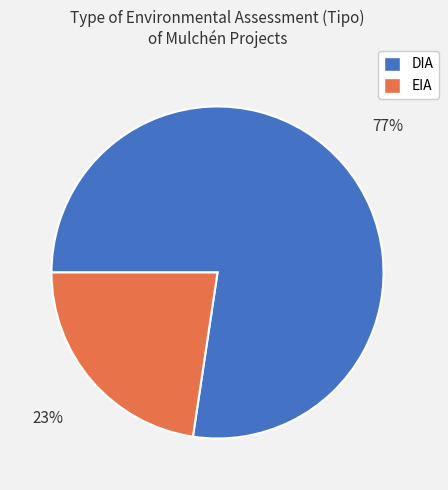

Which has a higher value, DIA or EIA?

DIA